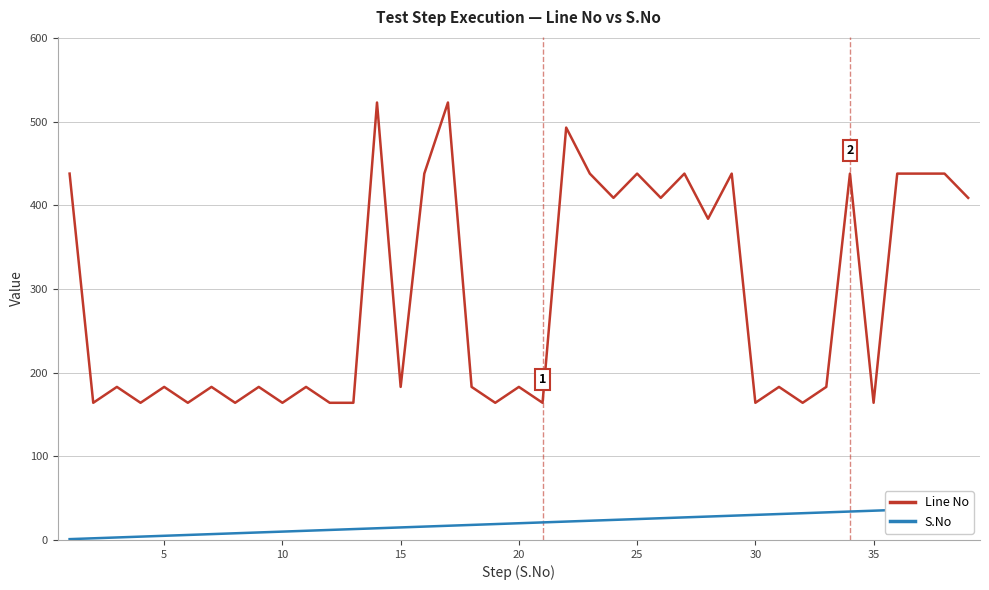

The Line No series shows 95 at 25. True or false?

False